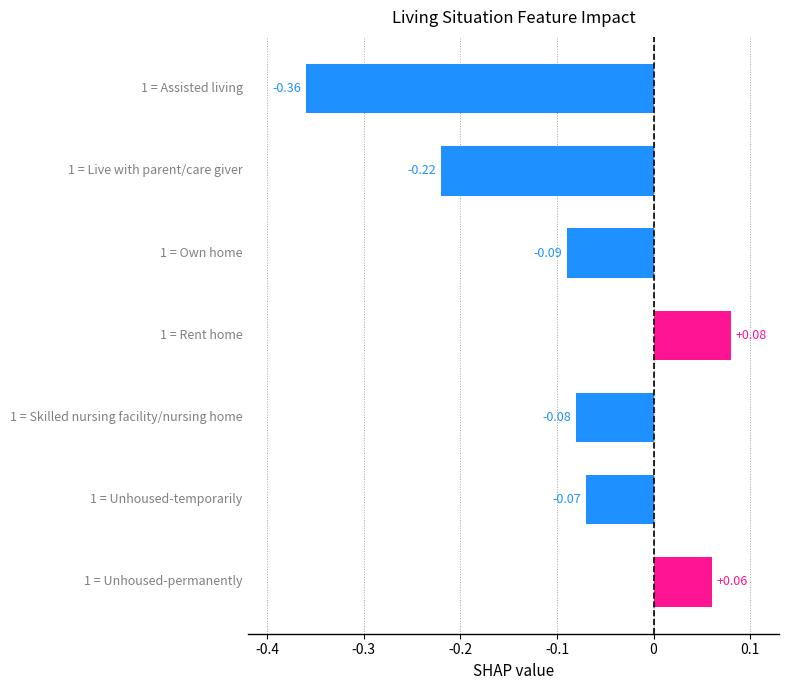

What is the difference between the maximum and minimum values?

0.4